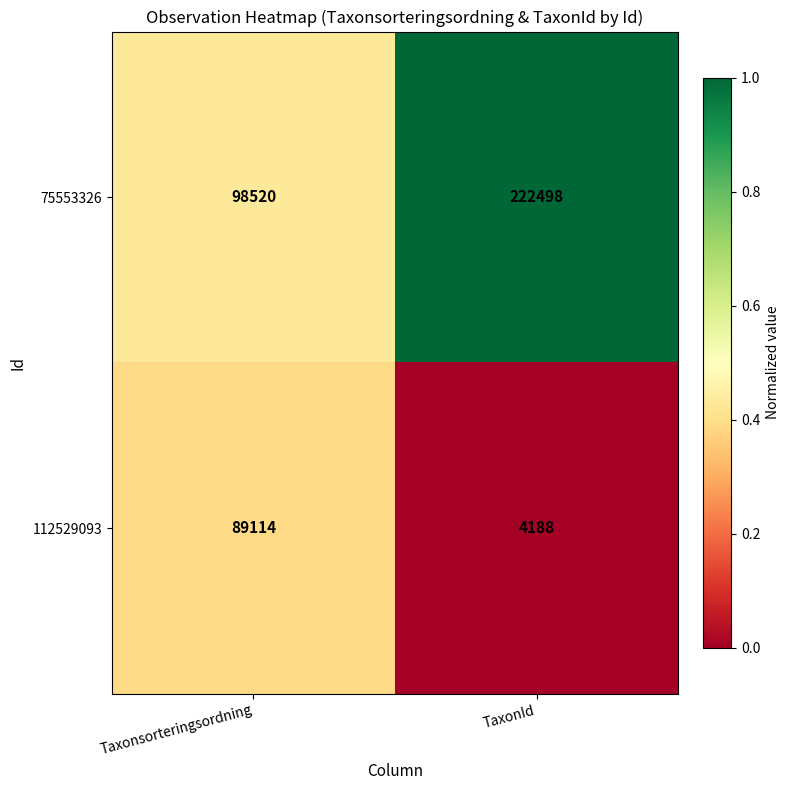

What is the difference between the 75553326 values at Taxonsorteringsordning and TaxonId?

123978